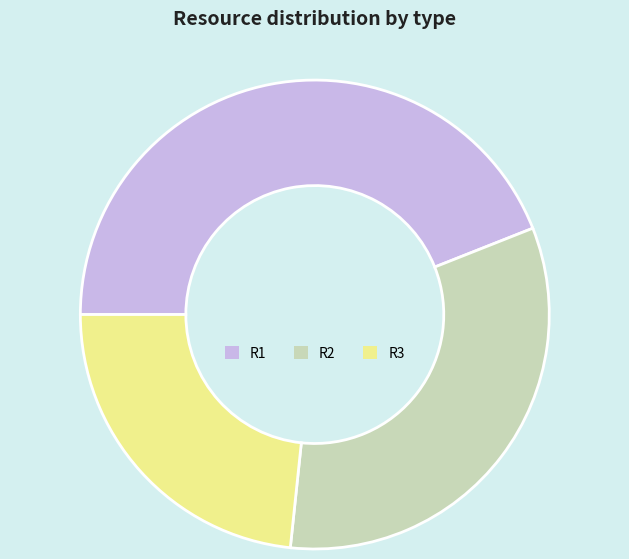

Which slice is the smallest?

R3